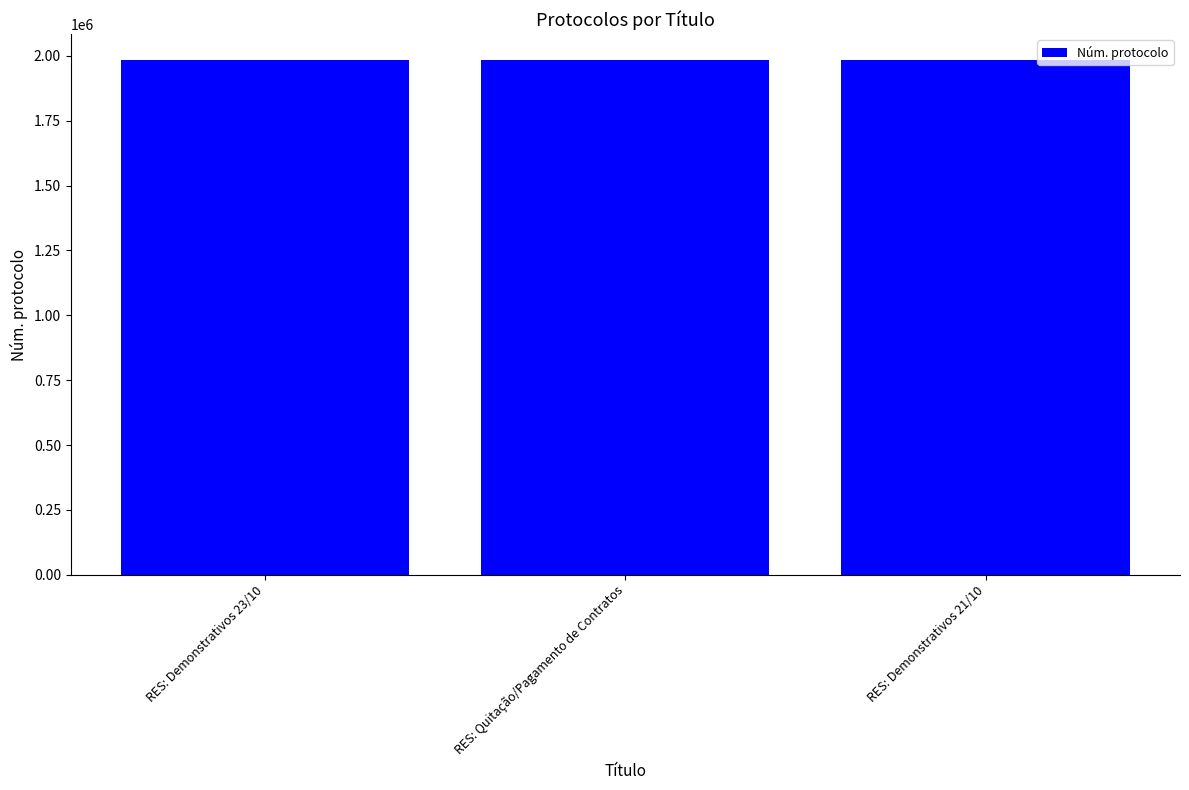

Approximately how many times larger is the value at RES: Demonstrativos 21/10 compared to RES: Demonstrativos 23/10?

1.0